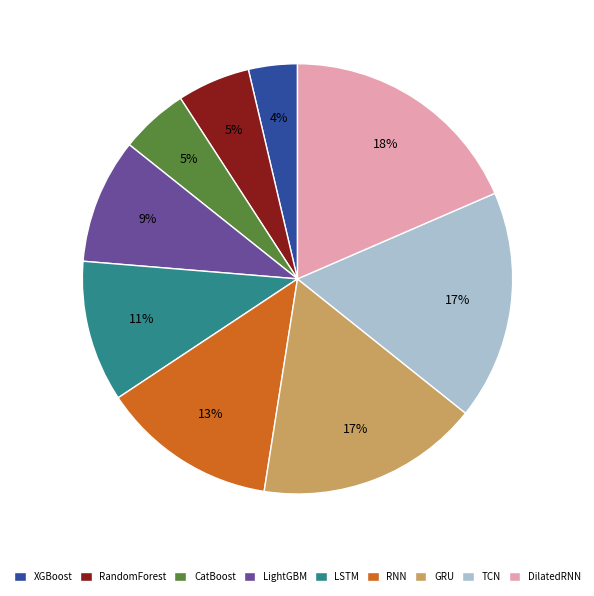

True or false: TCN accounts for 17% of the total.

True